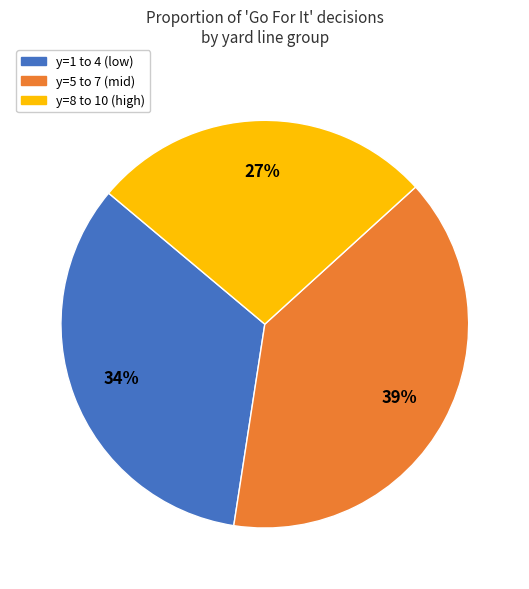

Count the number of slices in the pie.

3